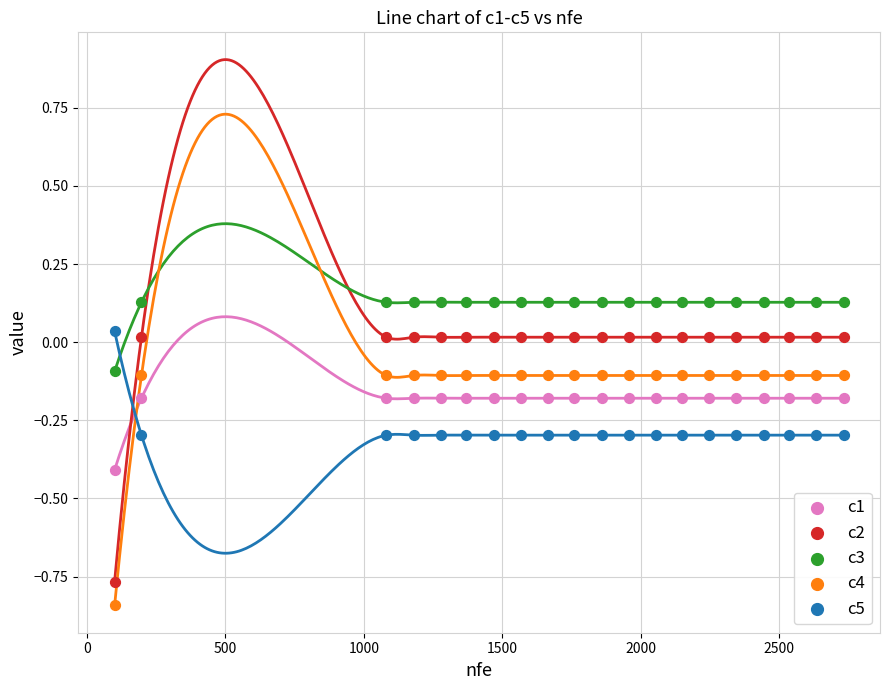

Which series reaches the maximum Y coordinate?

c3